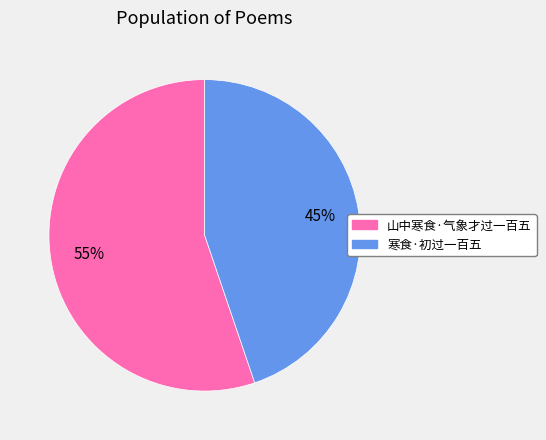

What percentage is the 寒食·初过一百五 slice, to the nearest percent?

45%